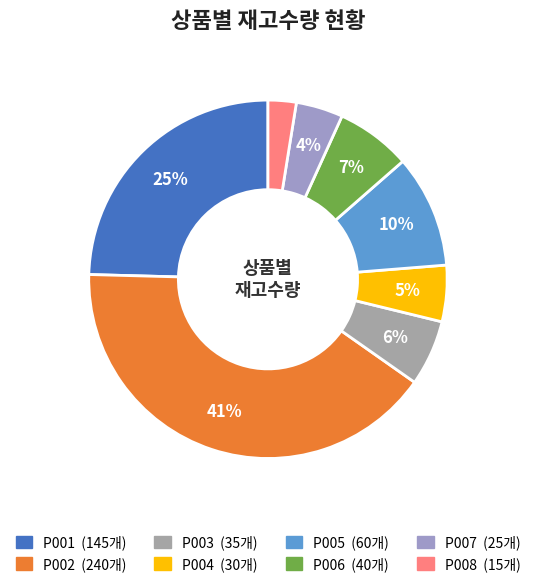

What is the ratio of the value at P001 to the value at P007?

5.8